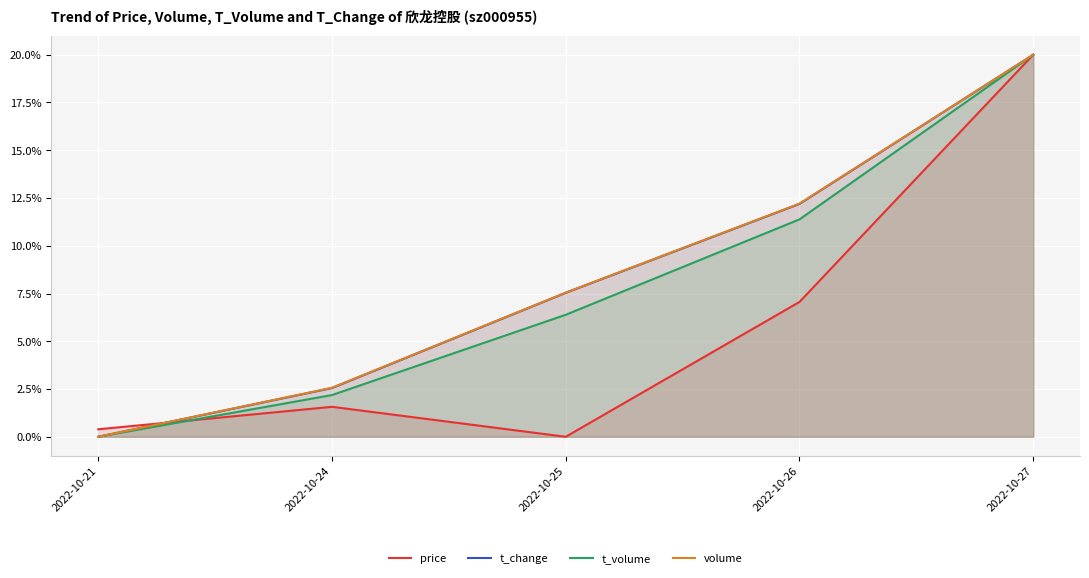

True or false: price has more than 0 points higher than both neighbors.

True